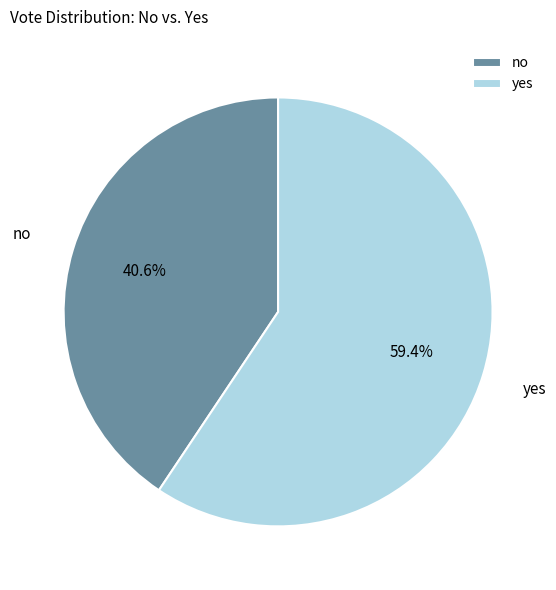

What percentage is NOT represented by no?

59.4%